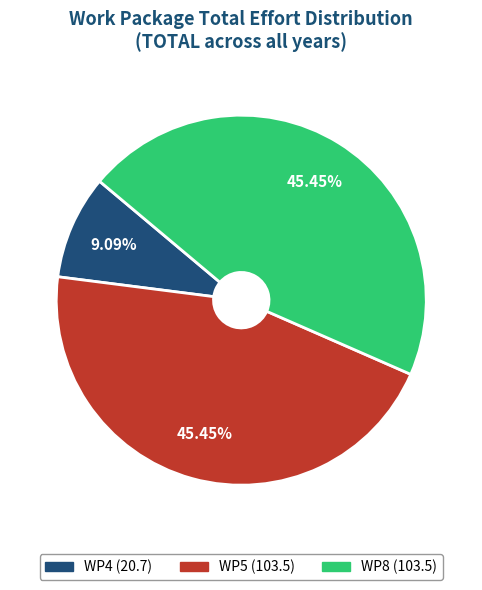

Is there any slice that represents more than half of the pie?

No